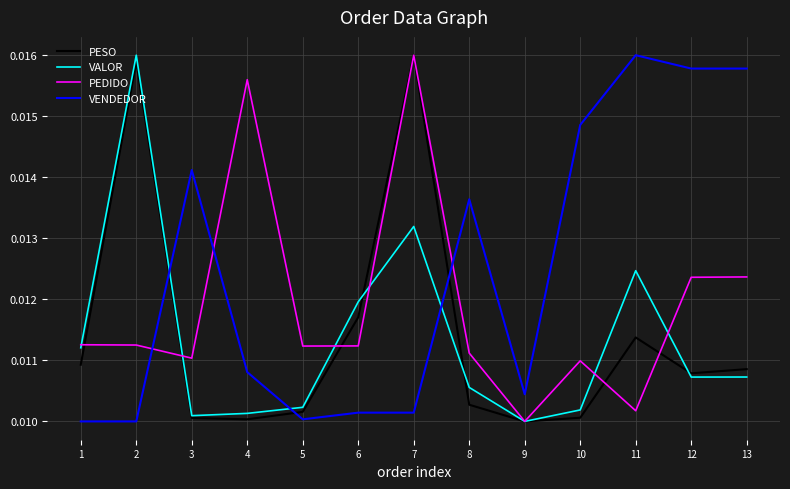

Rank the series at 11 from lowest to highest value.

PEDIDO, PESO, VALOR, VENDEDOR